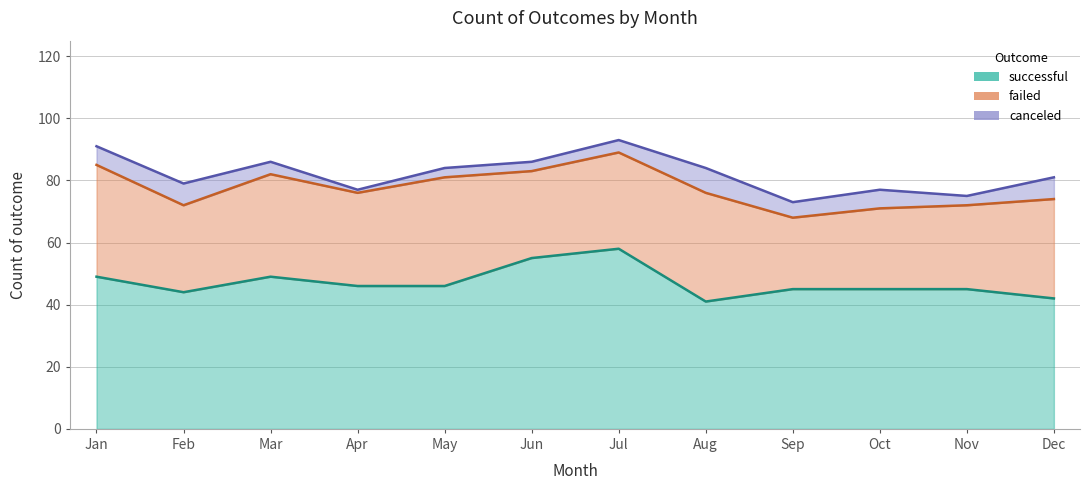

At which label does canceled first exceed 5?

Jan